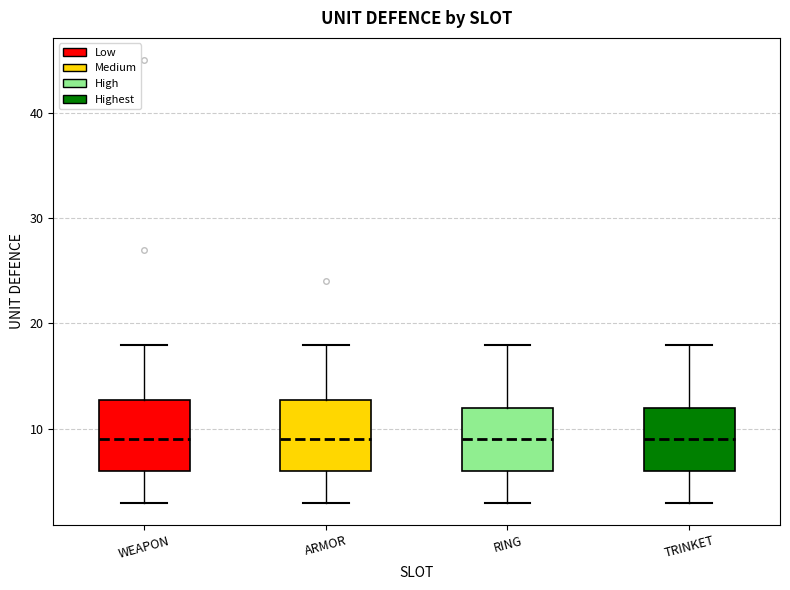

Where is the lower edge of the box for RING on the y-axis? The values are not printed on the chart, so give them approximately, as read against the axis.

6